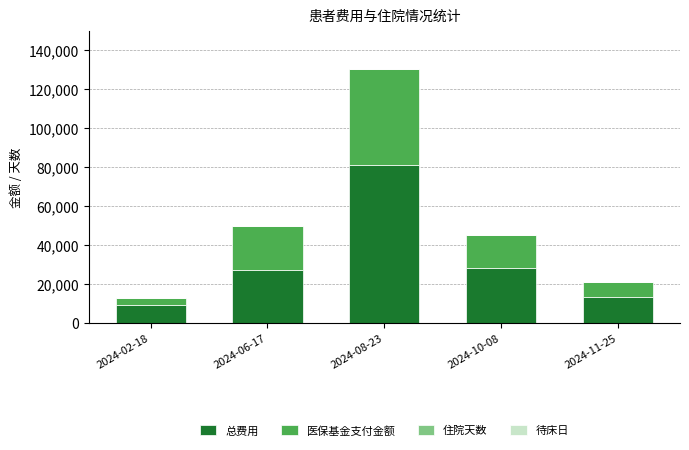

What is the highest value of the 总费用 series?

80735.7